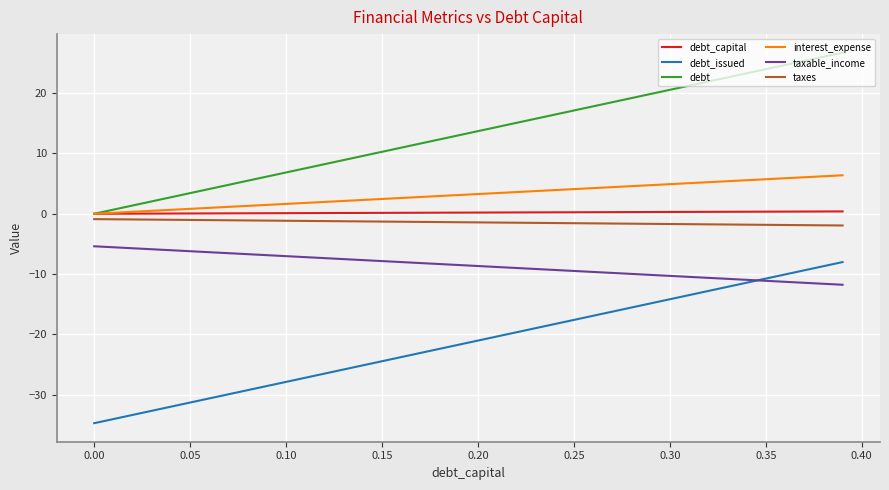

True or false: taxable_income and interest_expense intersect in this chart.

False